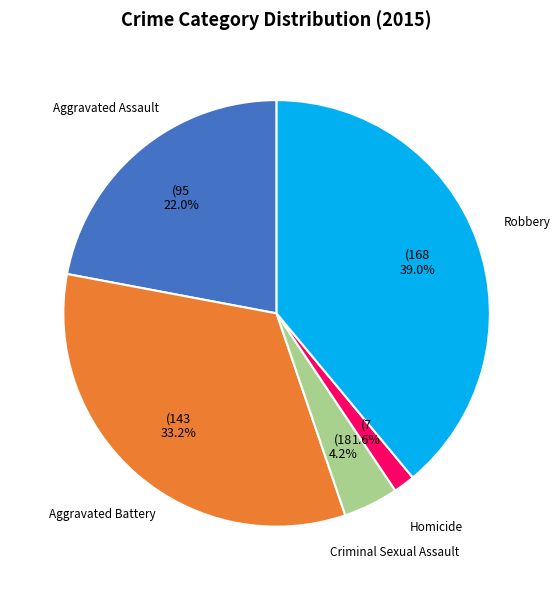

Count the number of slices in the pie.

5